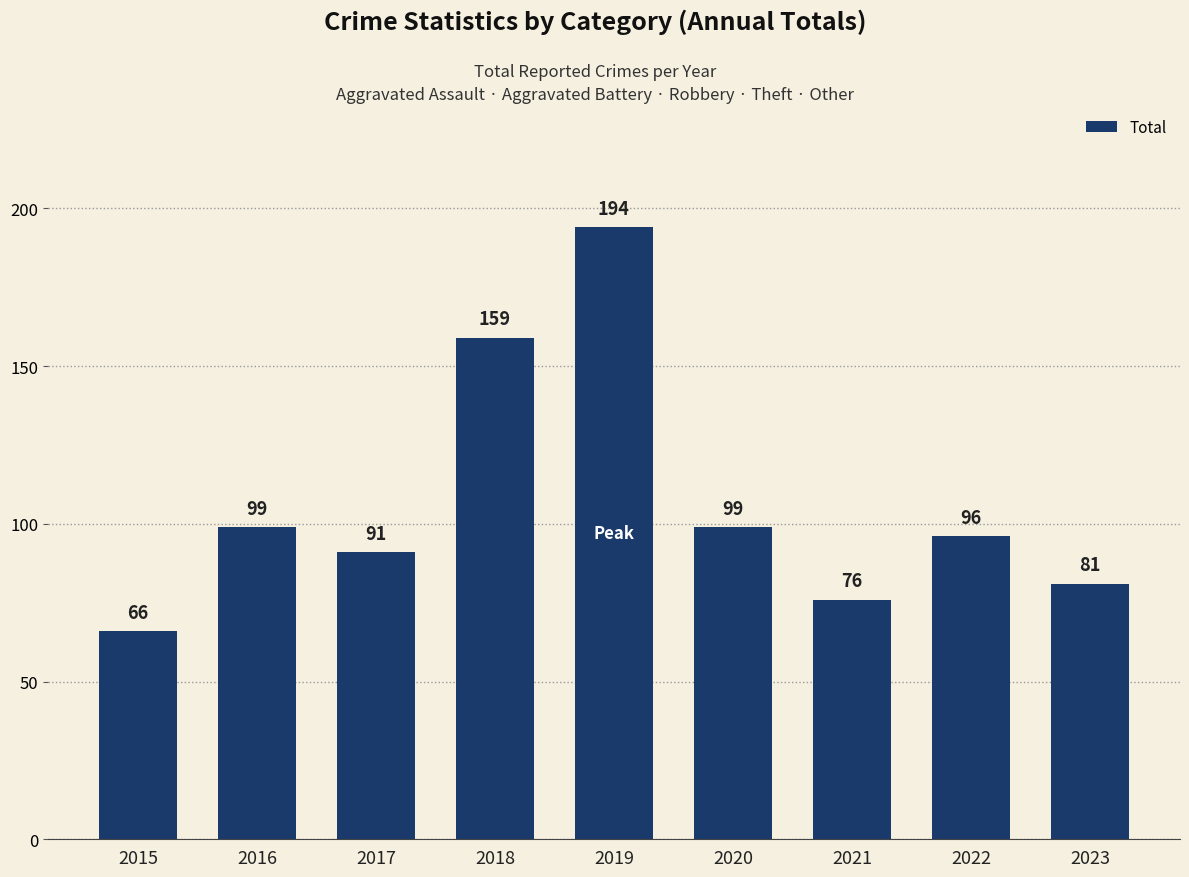

What is the value of the 6th bar from the left?

99